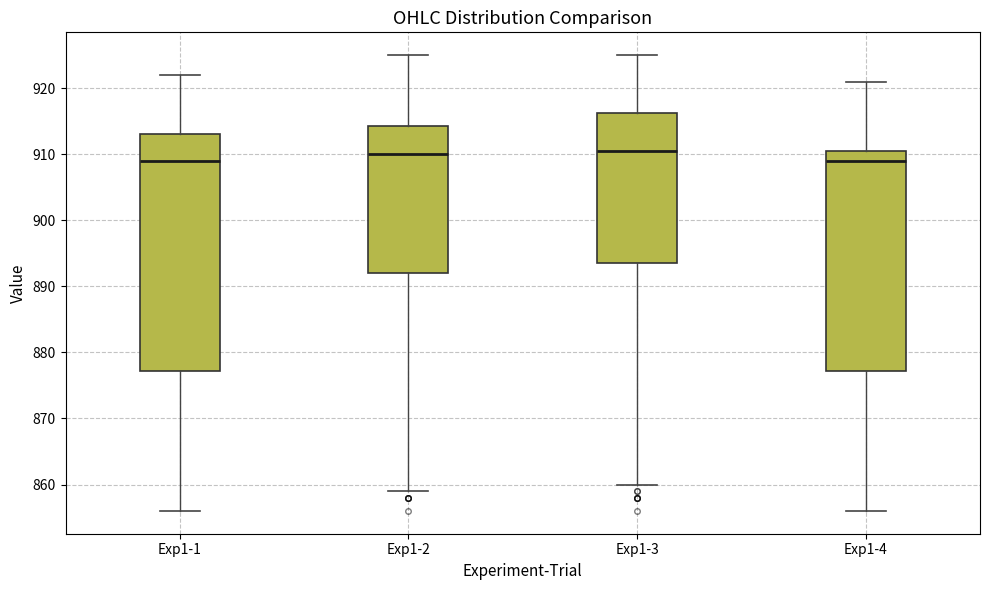

Where is the lower edge of the box for Exp1-1 on the y-axis? The values are not printed on the chart, so give them approximately, as read against the axis.

877